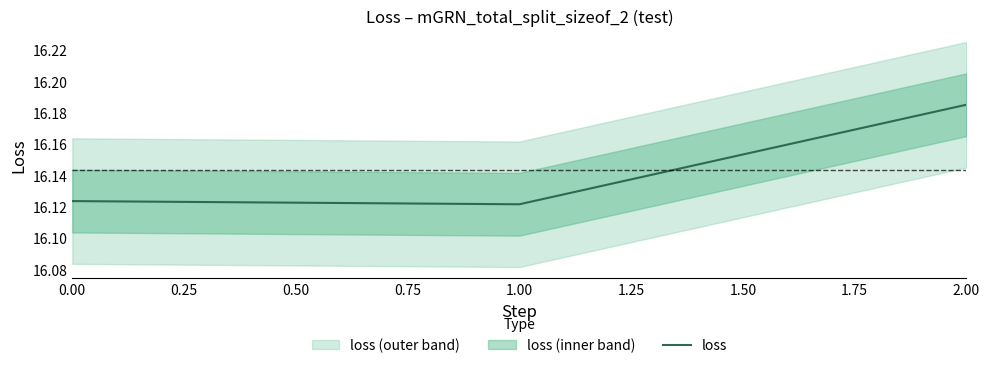

True or false: loss has a value of 10.1 at 1.00.

False